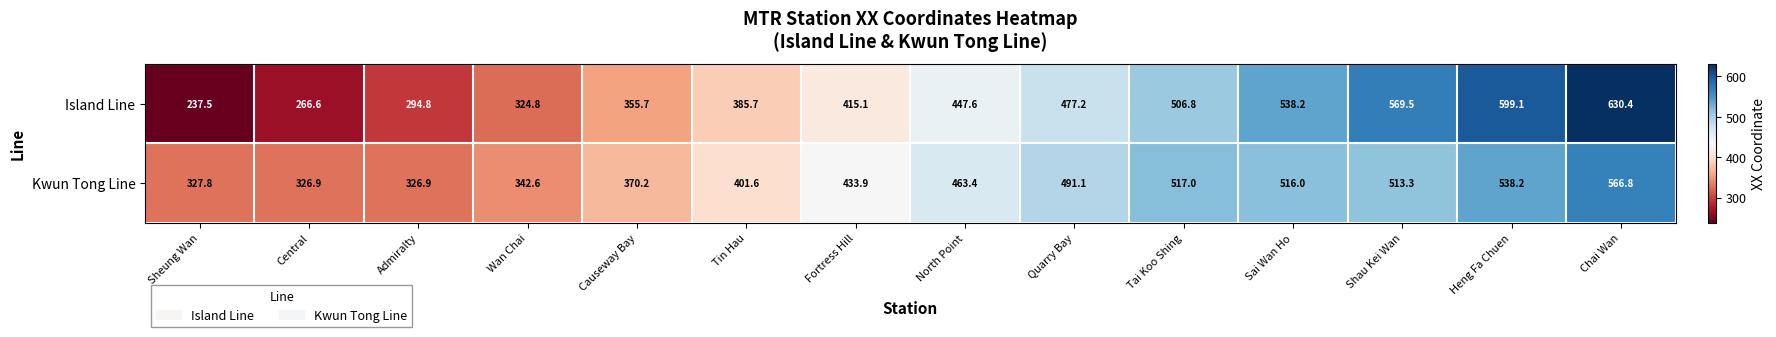

List the series in order of their overall mean, highest first.

Kwun Tong Line, Island Line